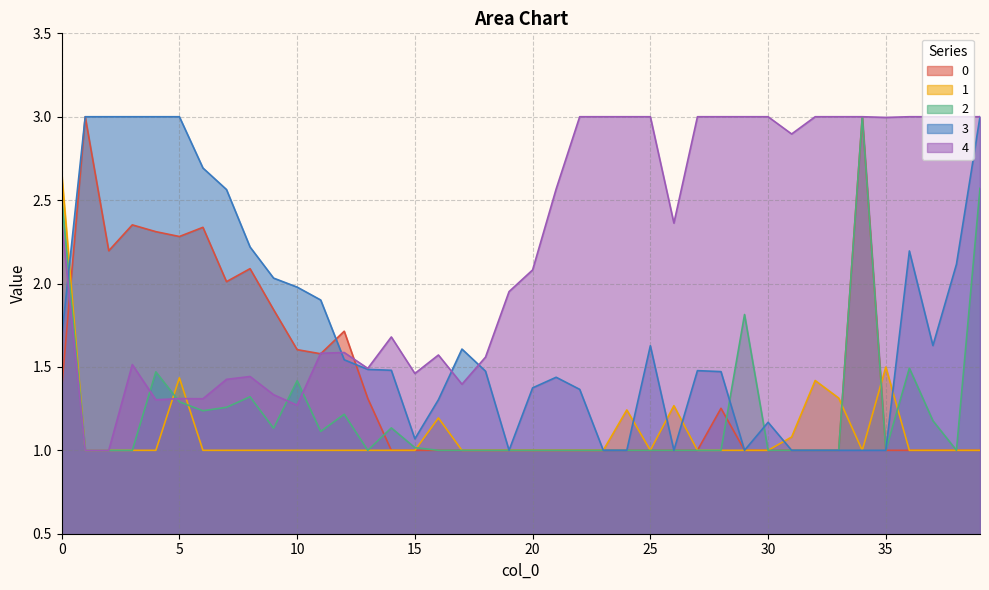

At how many categories does at least one series exceed 2?

30